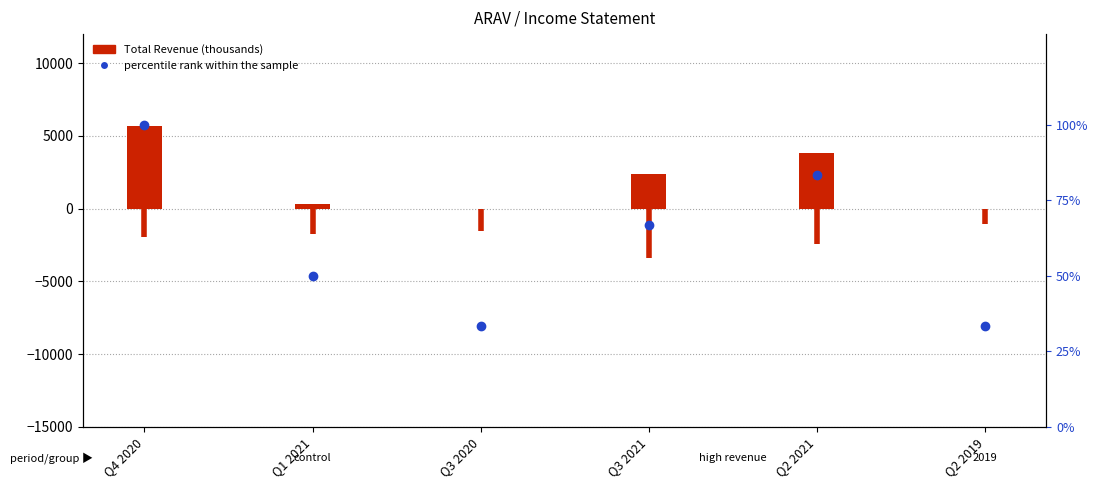

How many values in the percentile rank within the sample series are below 66?

3